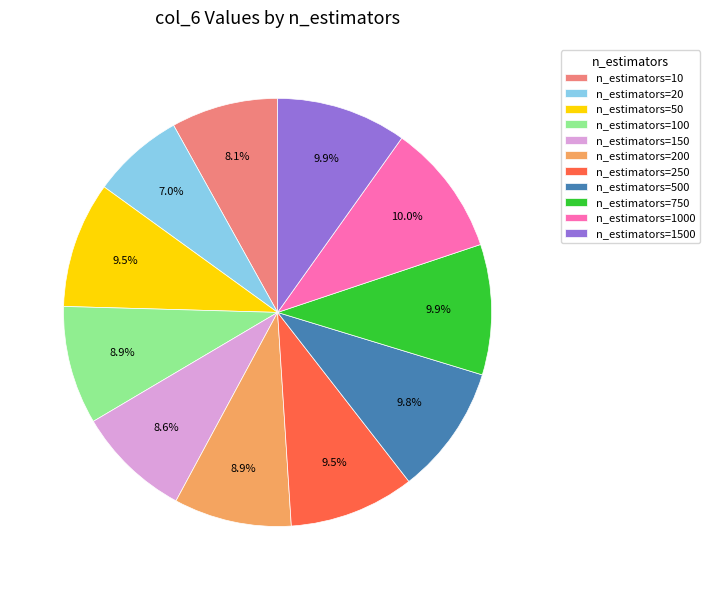

How many slices are in this pie chart?

11